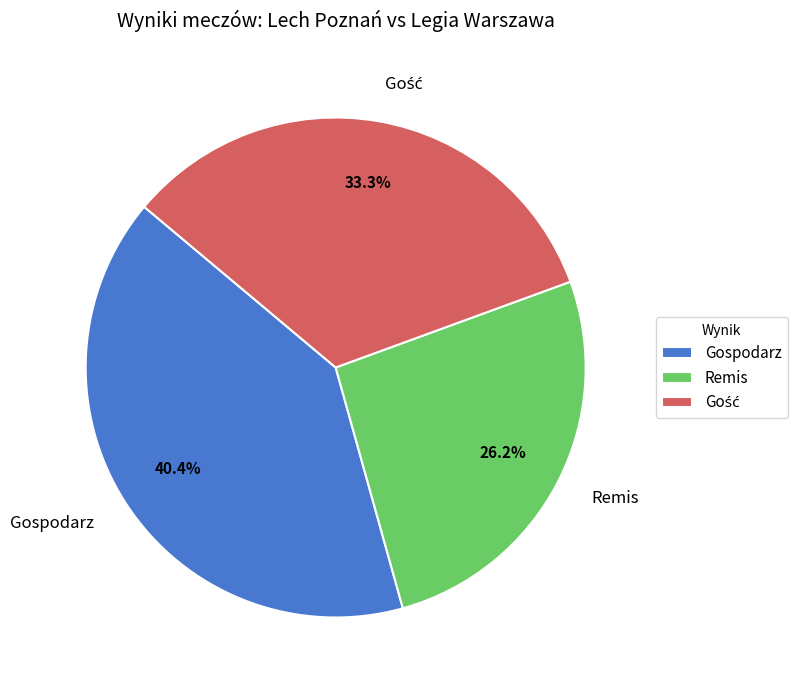

Count the number of slices in the pie.

3